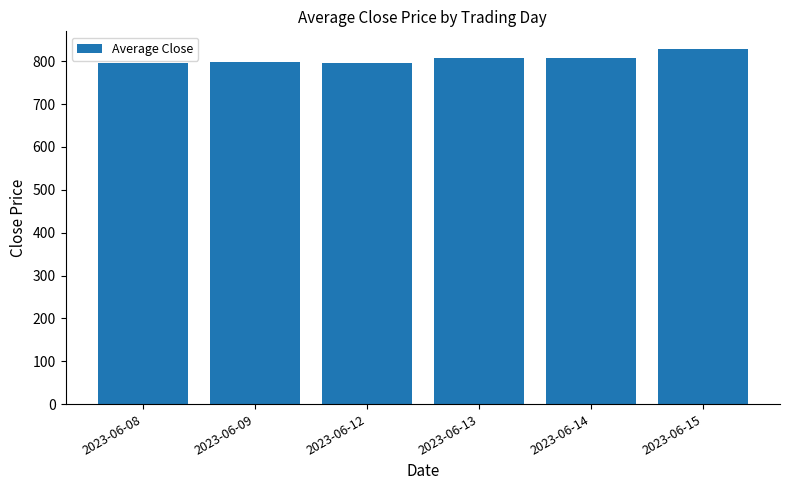

Are the bars horizontal?

No